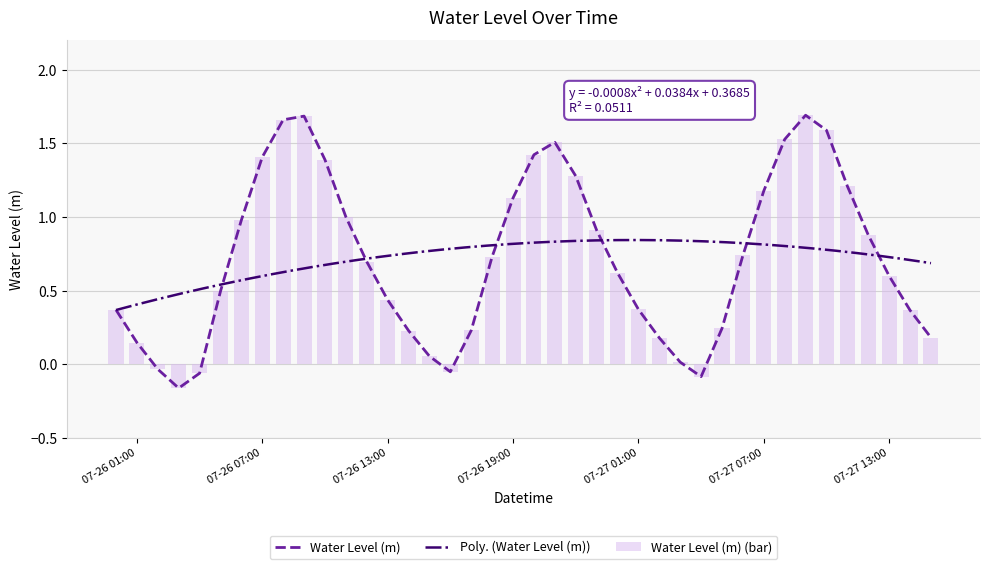

What is the label of the 18th bar from the right?

2025-07-26 22:00